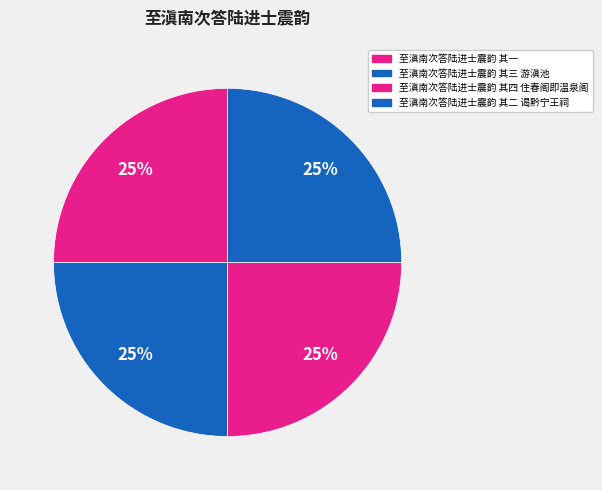

To the nearest percent, what percentage of the pie is 至滇南次答陆进士震韵 其一?

25%